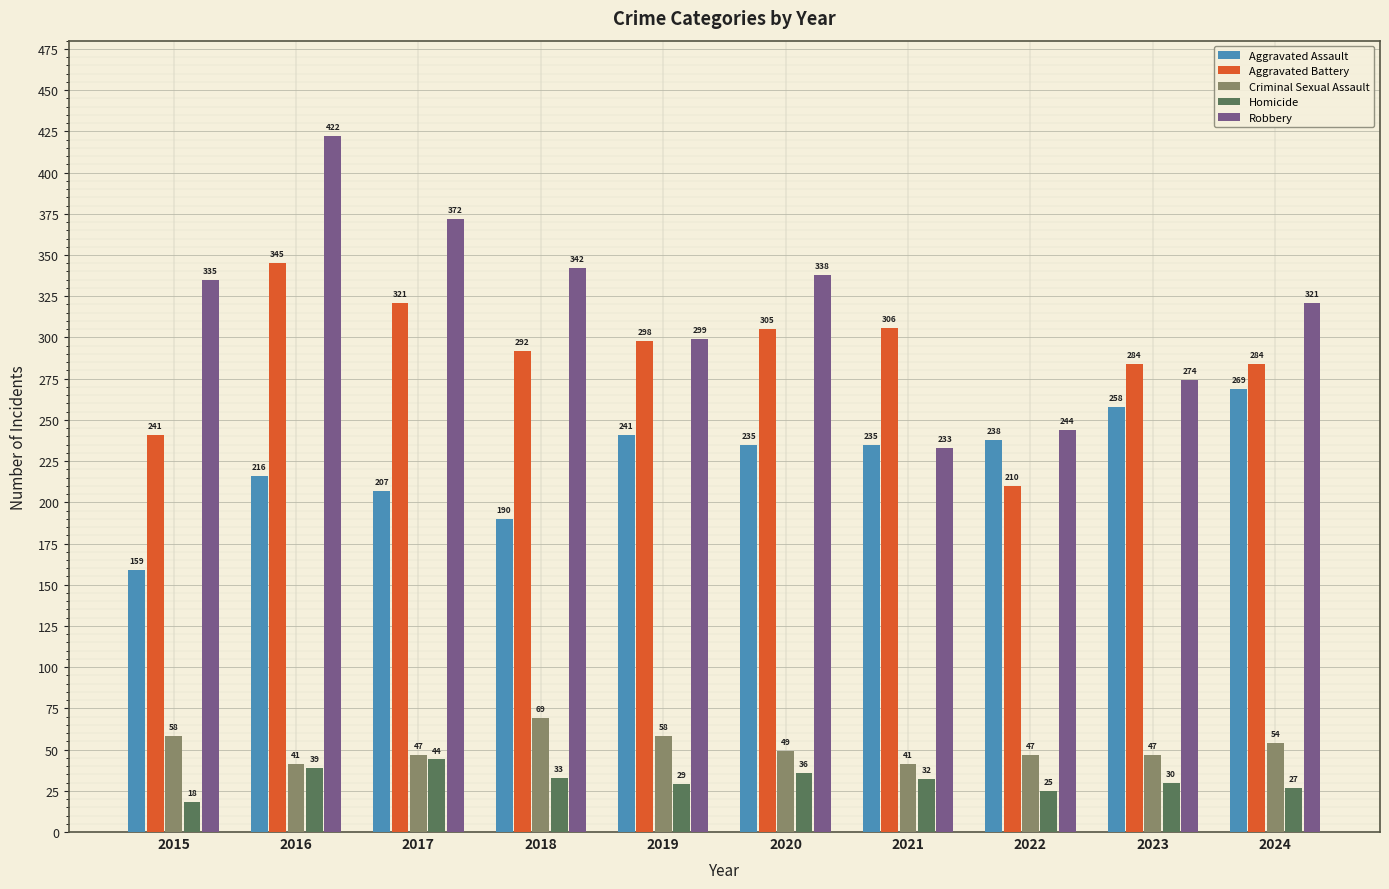

At 2024, list the series in order from smallest to largest.

Homicide, Criminal Sexual Assault, Aggravated Assault, Aggravated Battery, Robbery